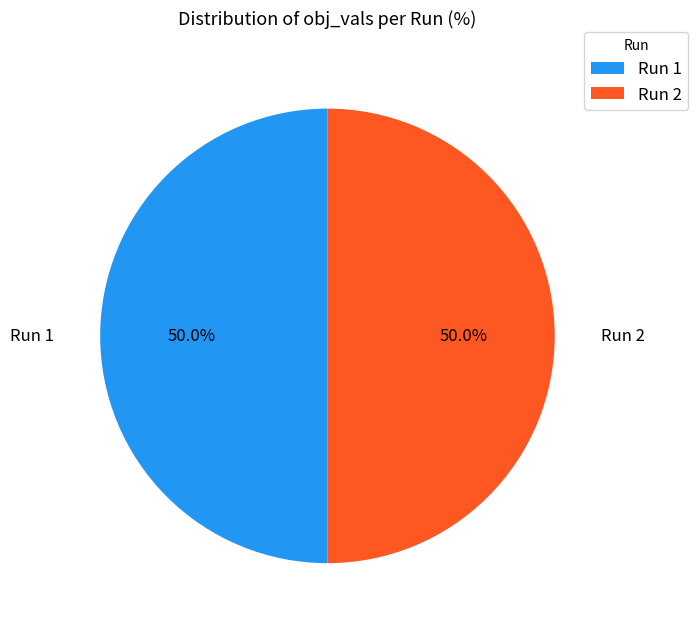

Combined, do Run 1 and Run 2 account for over 50%?

Yes